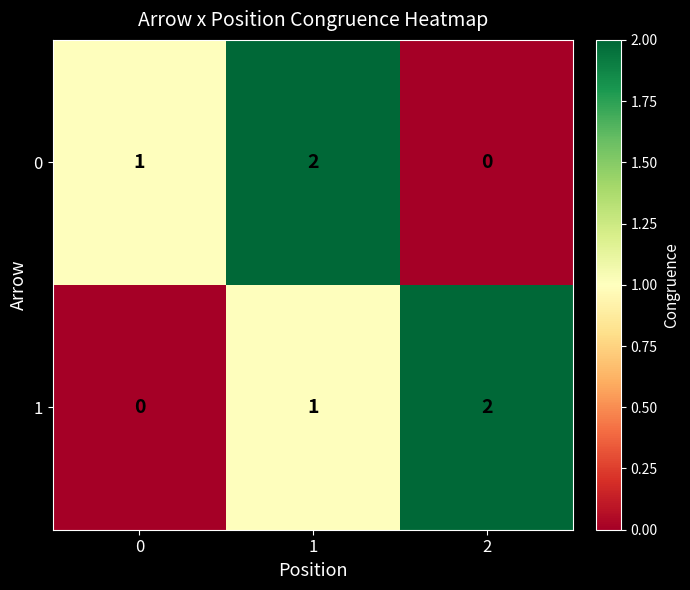

Count the 1 values in the range 0 to 2.

3